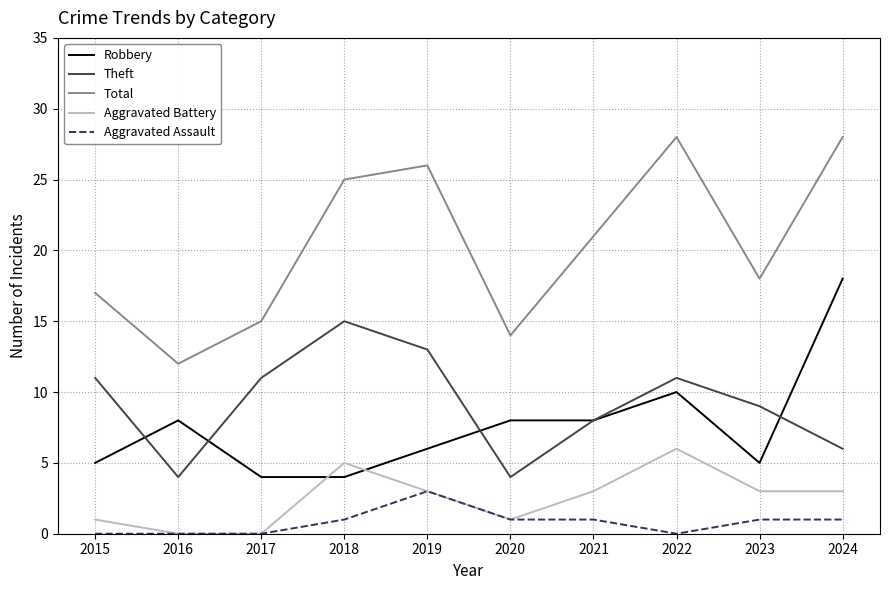

Between 2017 and 2018, which series saw the biggest shift?

Total